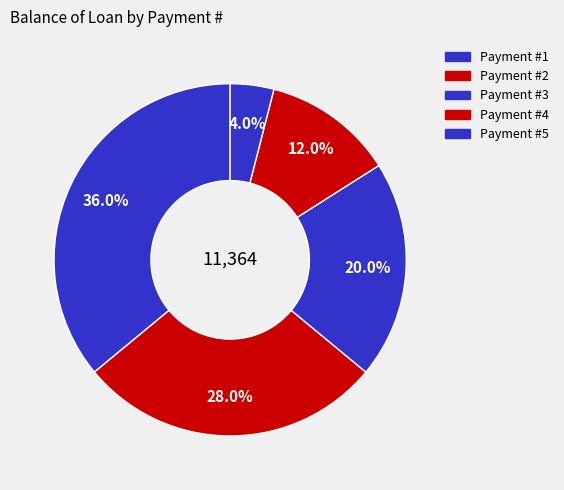

How many segments does this pie chart have?

5